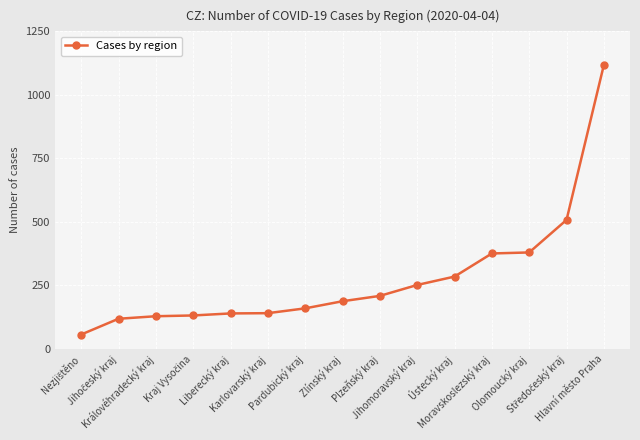

What is the label of the 12th point from the left?

Moravskoslezský kraj